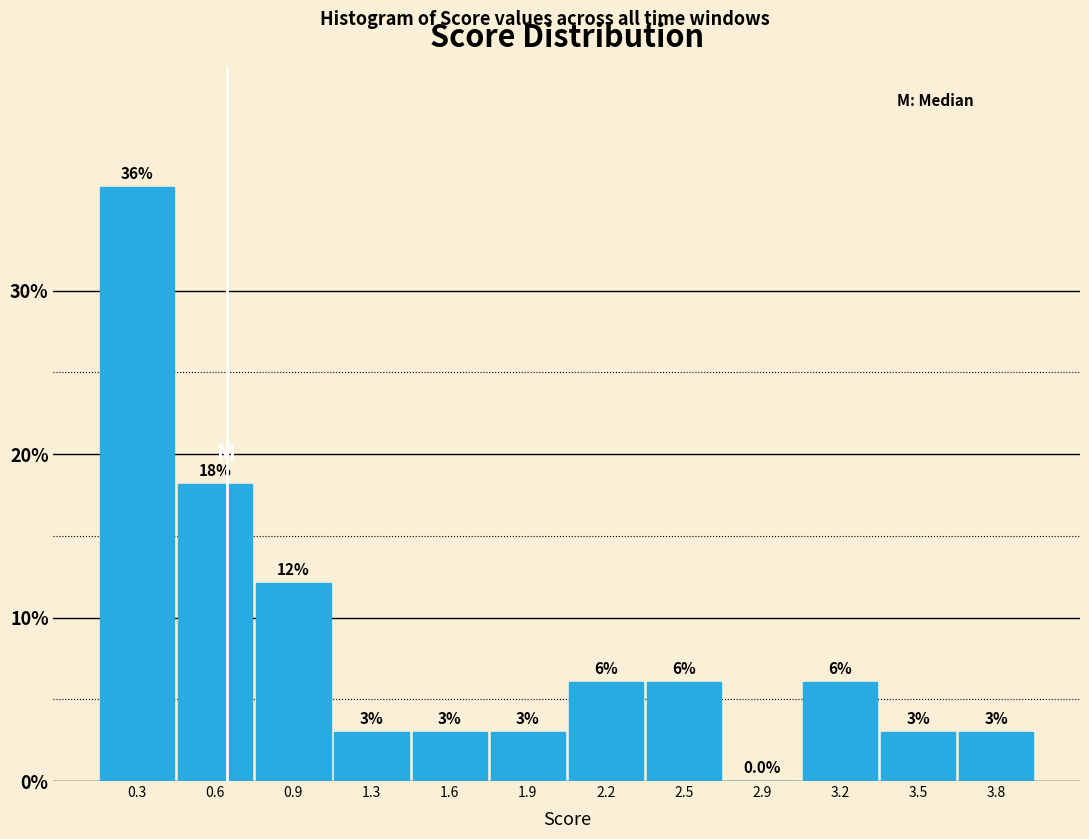

What is the sum of the values at 1.6 and 2.9?

3.0